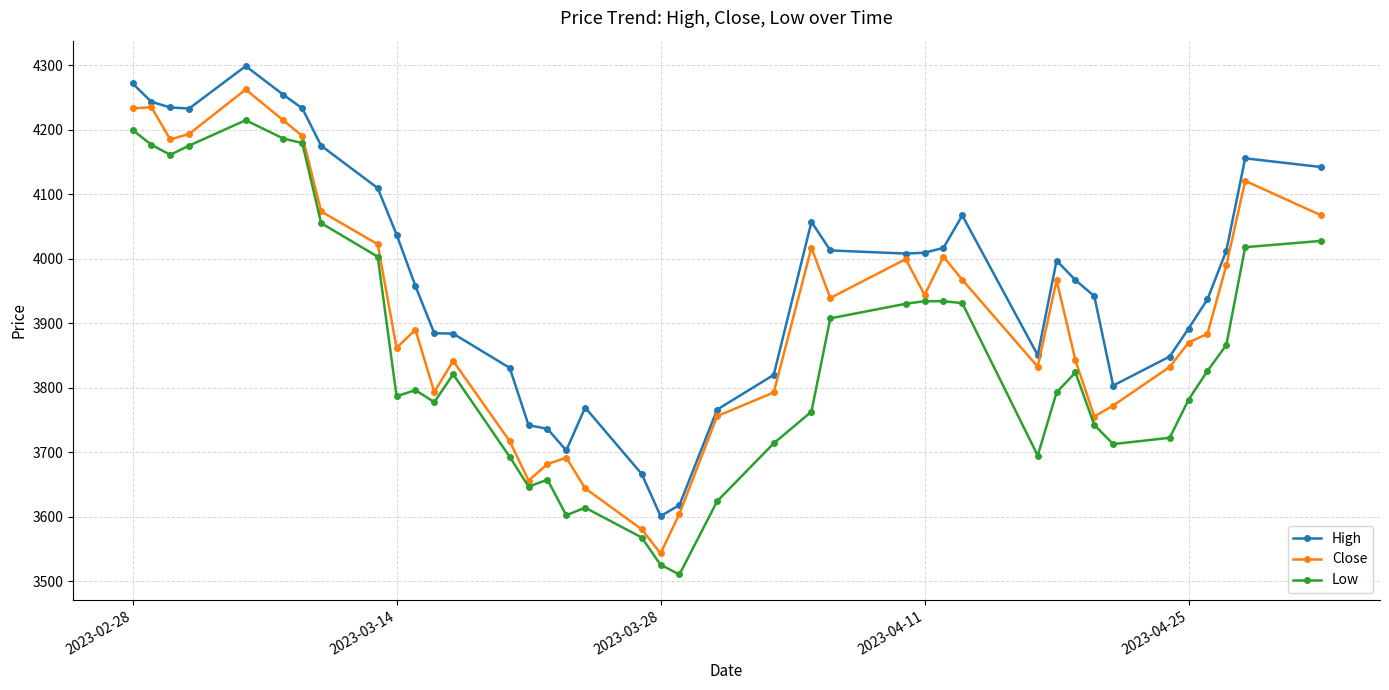

True or false: Low and High cross at least once.

False